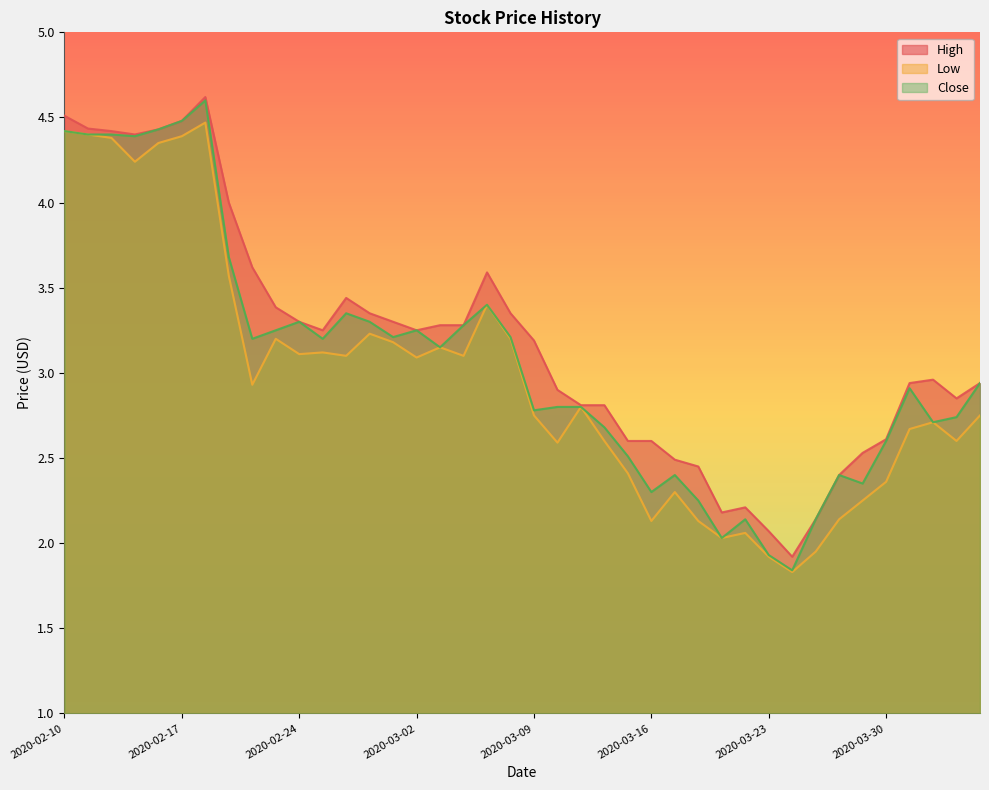

How many distinct data groups are displayed?

3